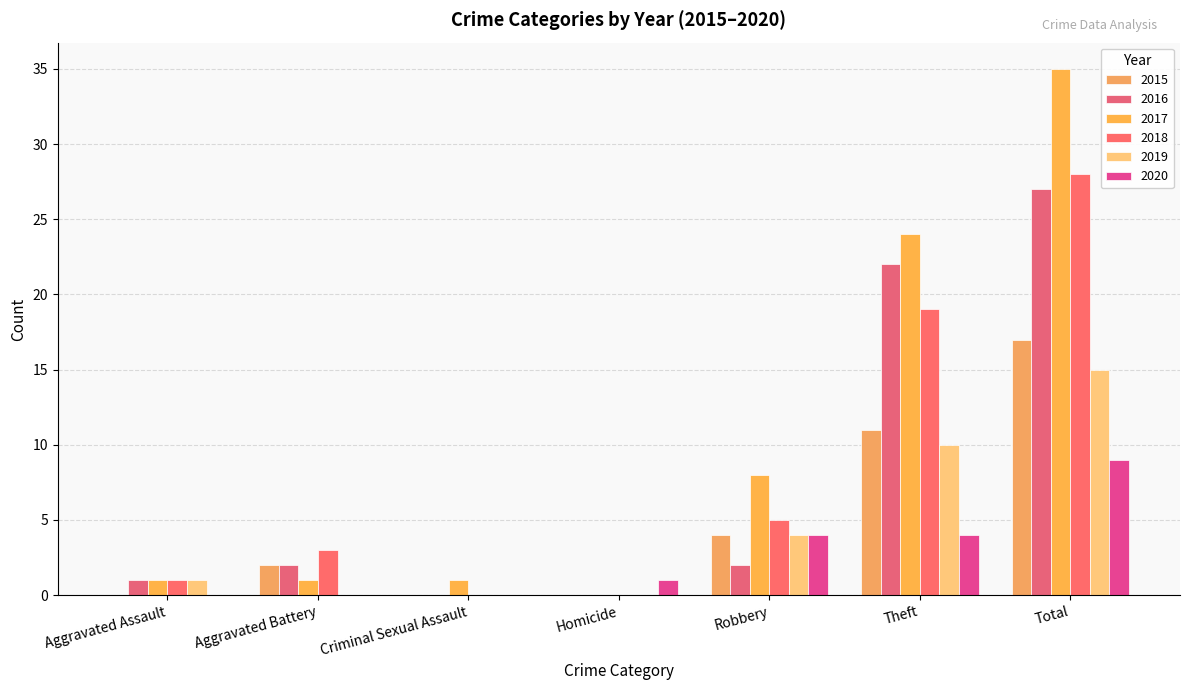

What is the label of the 3rd bar from the left?

Criminal Sexual Assault